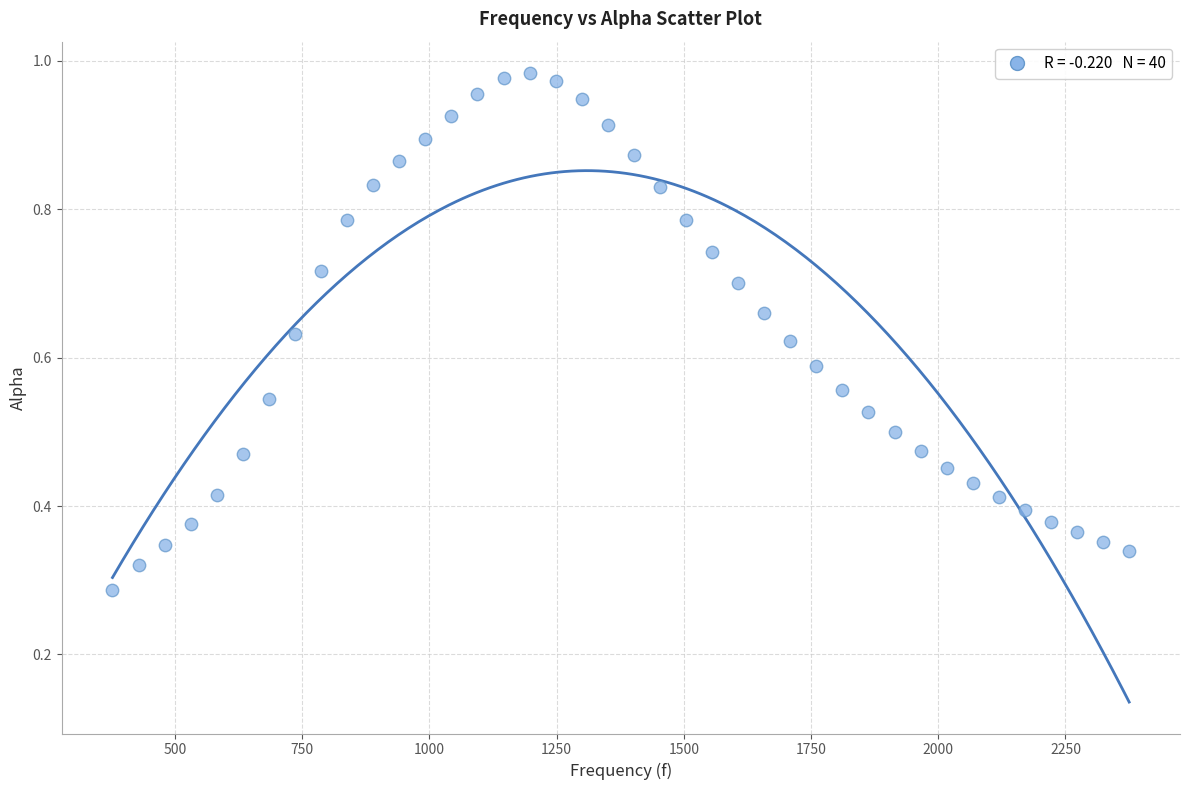

What is the range of X values (max minus min)?

1998.3